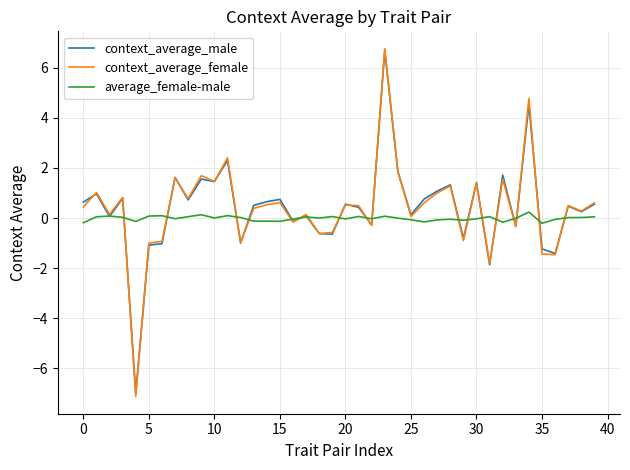

What is the maximum value shown in the chart?

6.8